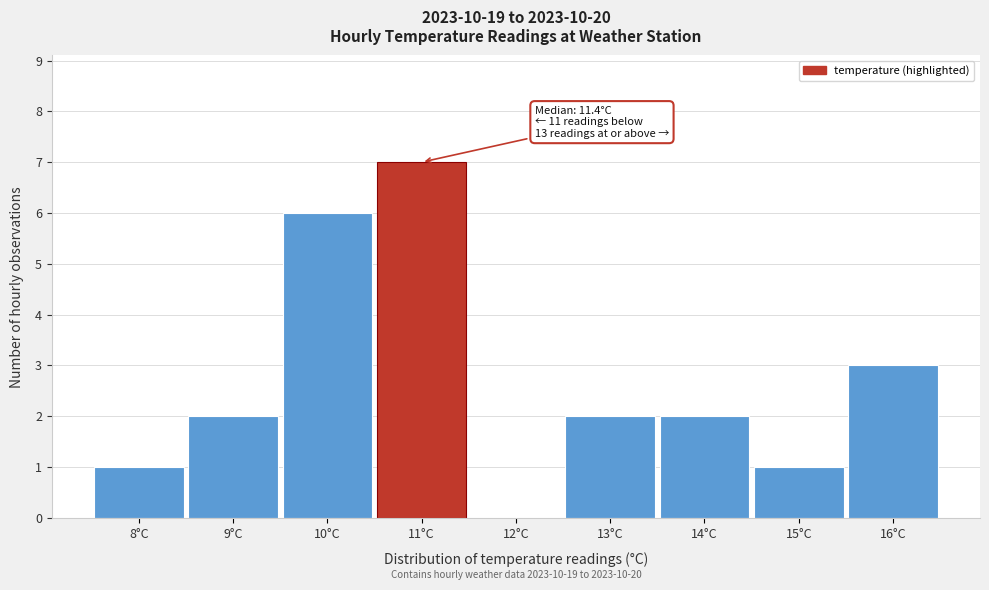

Reading left to right, extract all data points from this chart.

8°C=1	9°C=2	10°C=6	11°C=7	12°C=0	13°C=2	14°C=2	15°C=1	16°C=3